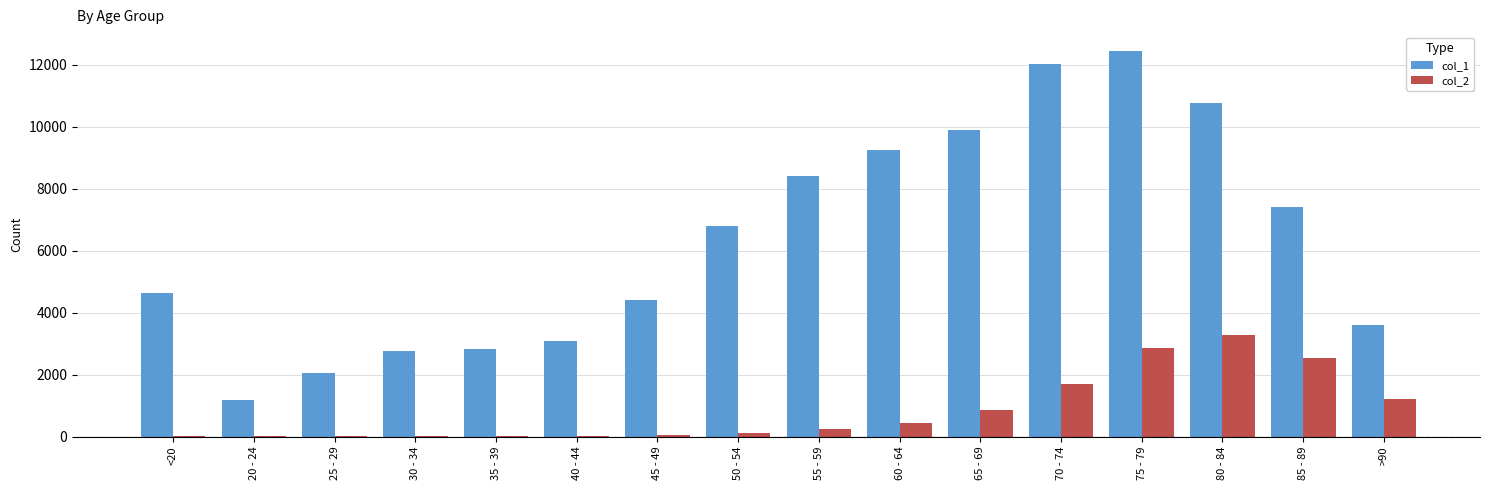

What is the maximum value shown in the chart?

12434